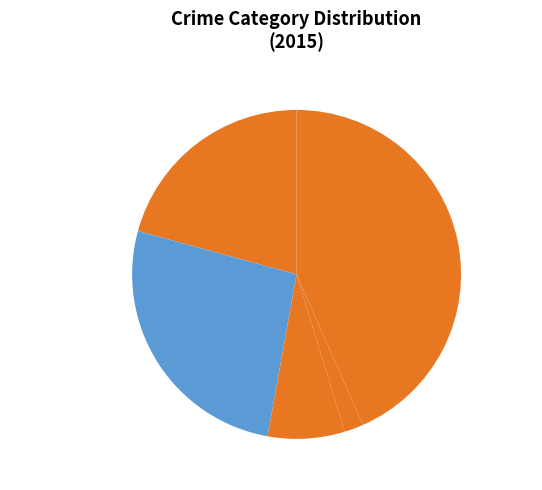

True or false: Robbery accounts for 43% of the total.

True